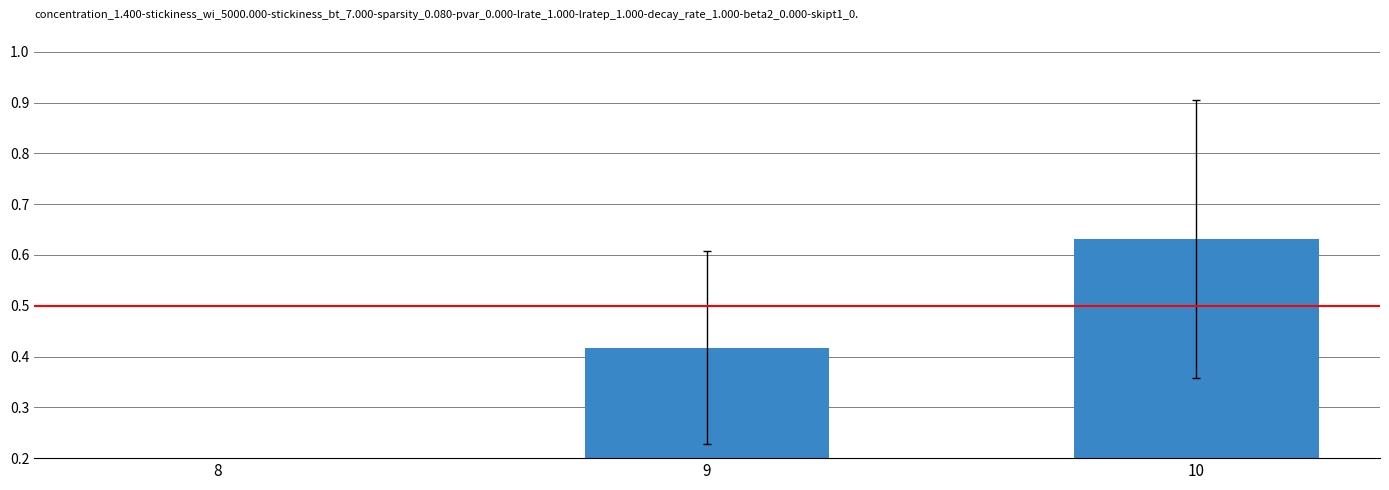

True or false: the data shows 1.0 at 10.

False